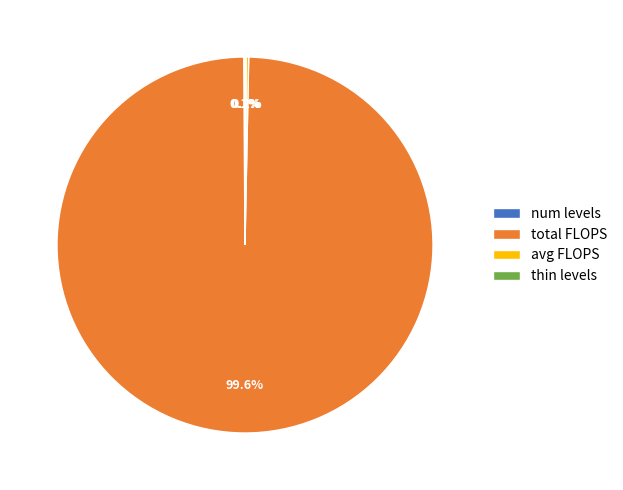

Is there any slice that represents more than half of the pie?

Yes